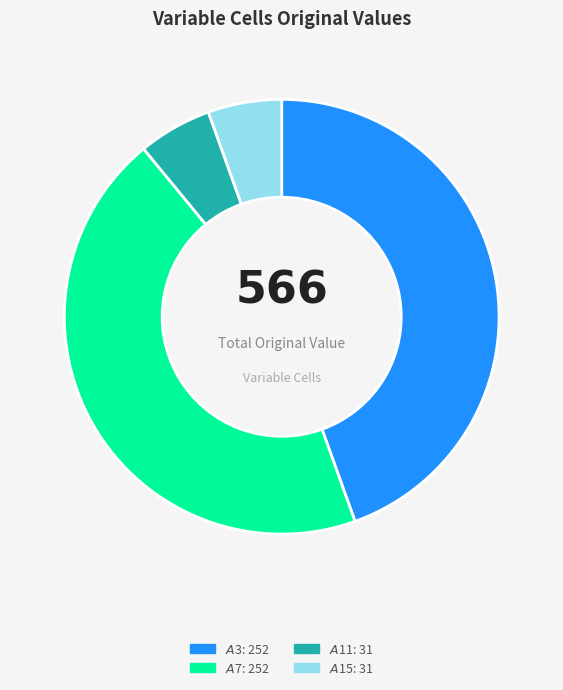

Is there a majority slice in this chart?

No